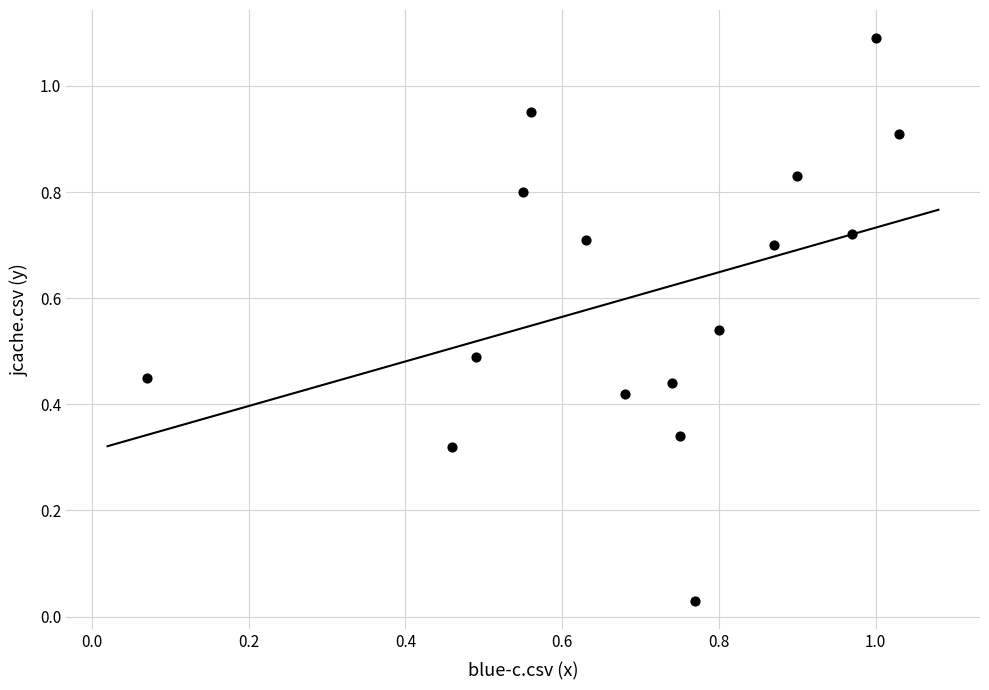

What is the range of X values (max minus min)?

1.0